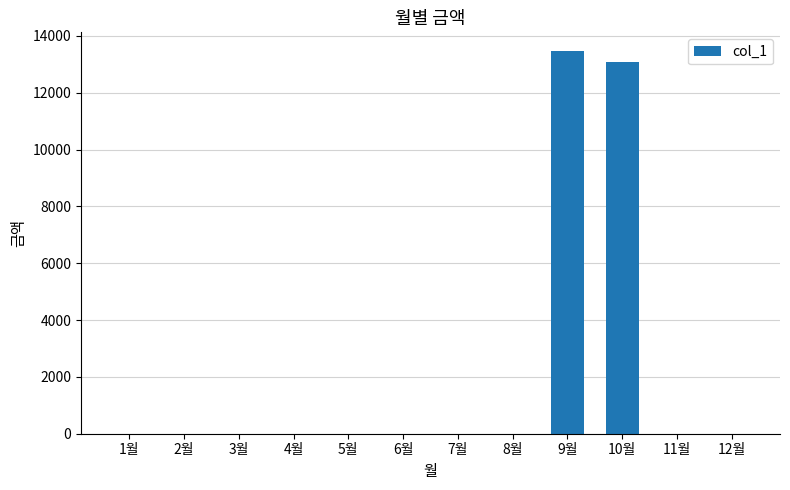

True or false: the data shows 0 at 3월.

True